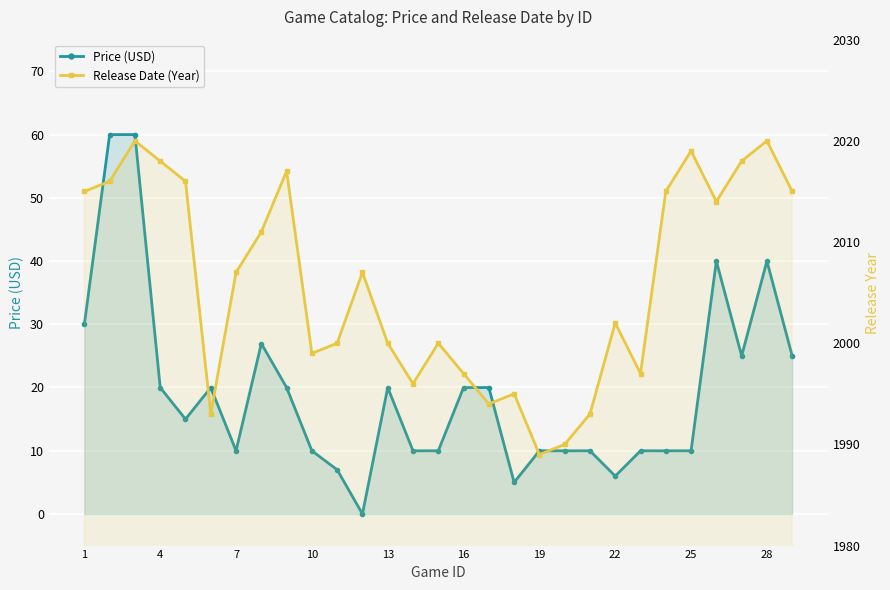

Which series has the largest range (max minus min)?

Price (USD)